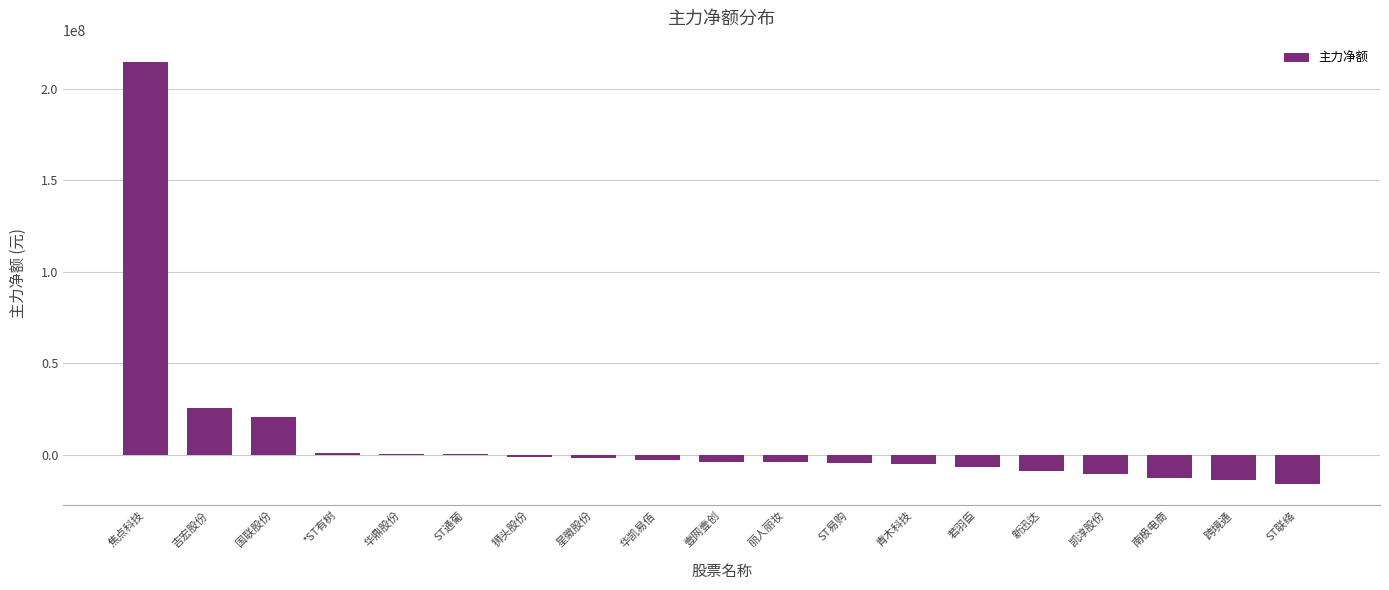

Between 吉宏股份 and 国联股份, which is larger?

吉宏股份